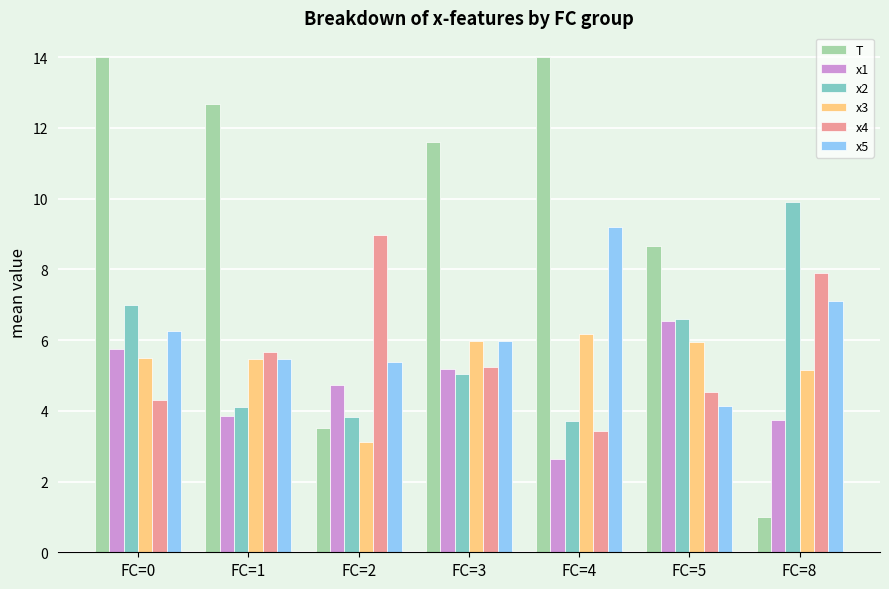

What is the maximum value shown in the chart?

14.0